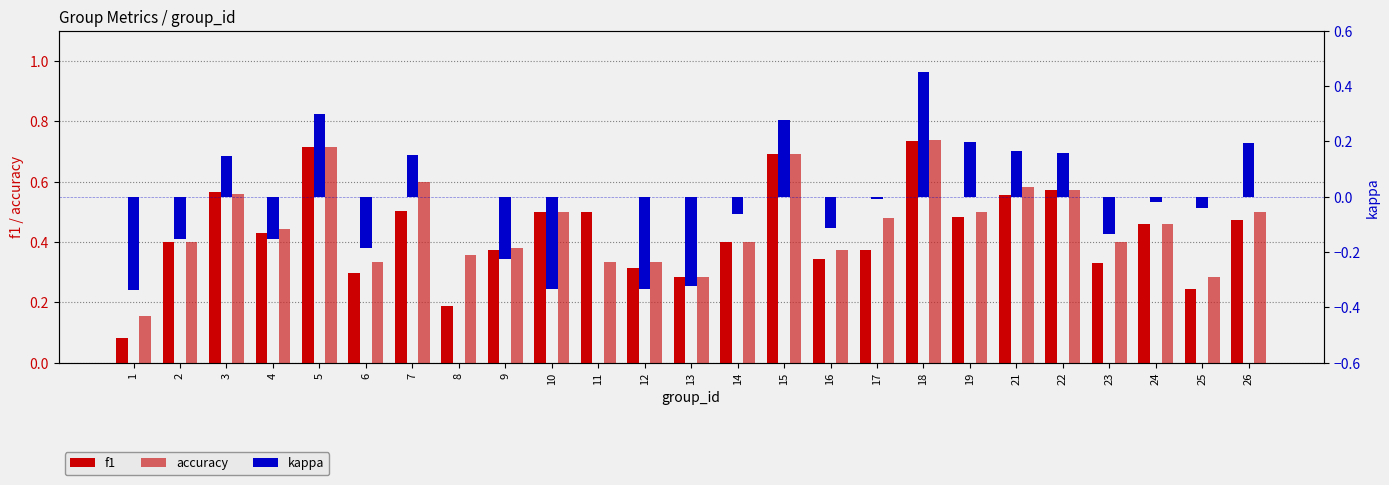

What is the value of the f1 bar at the 17th from the left?

0.4